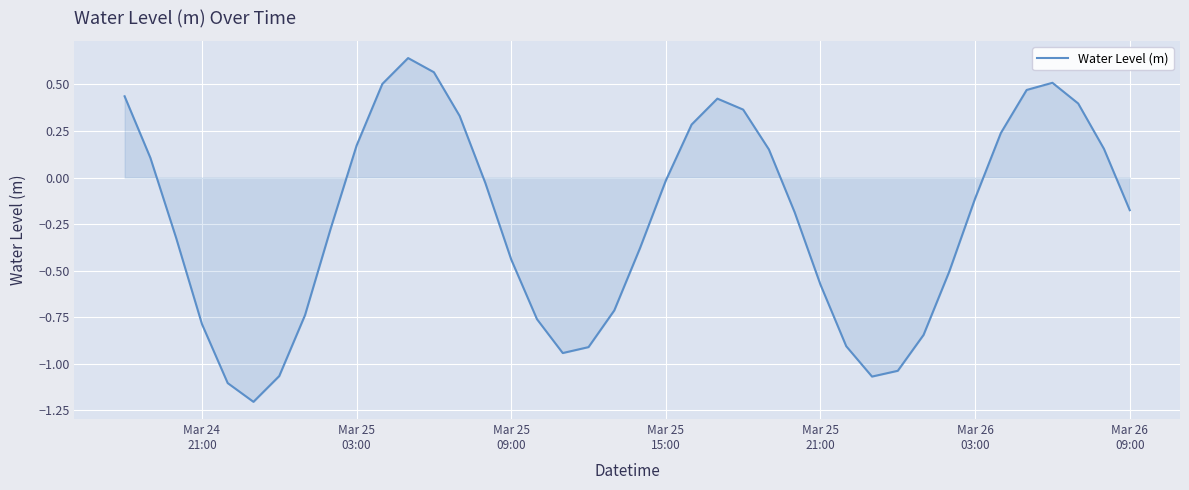

What is the difference between the maximum and minimum values?

1.8